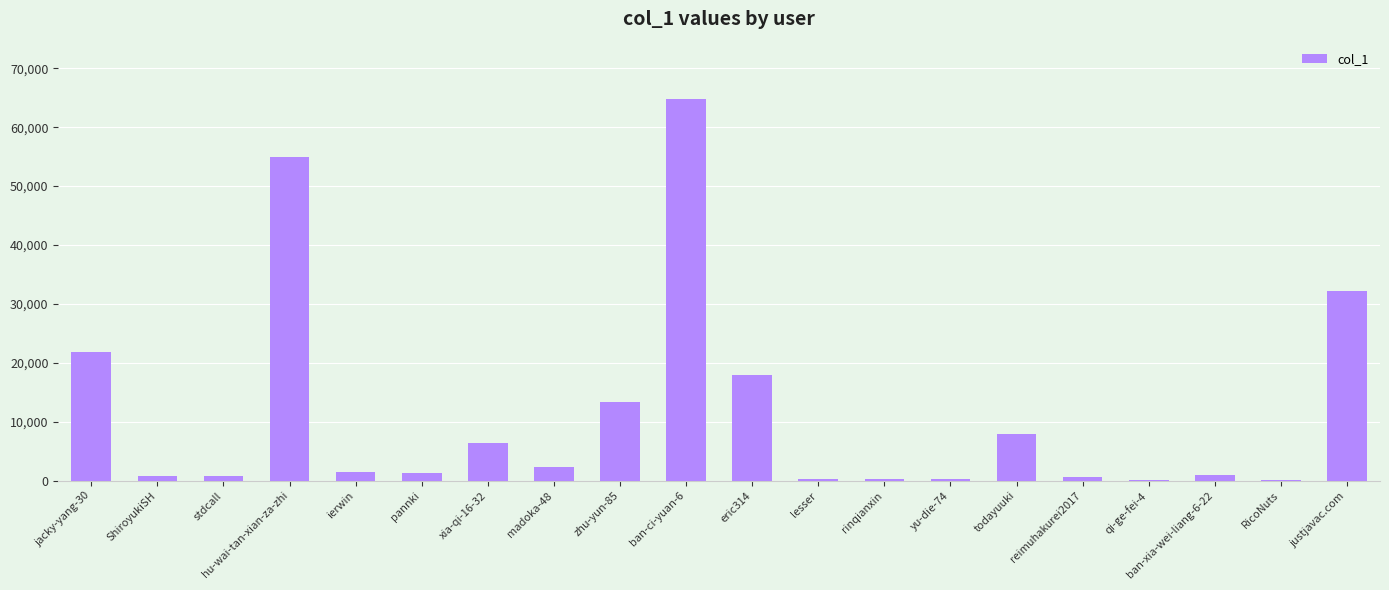

The value at xia-qi-16-32 is 6358. True or false?

True